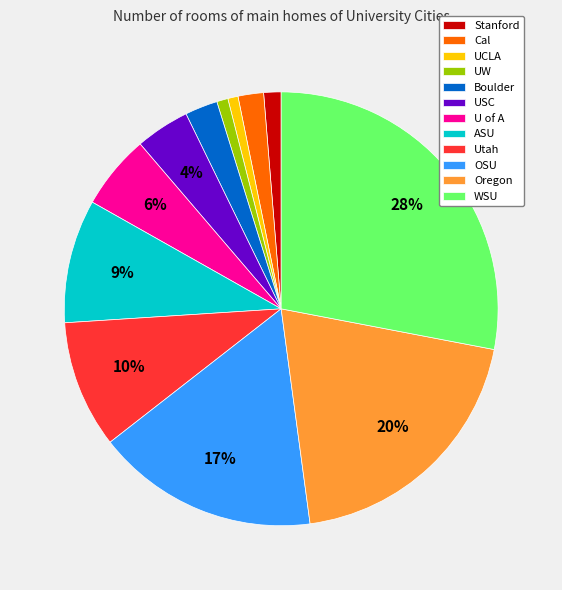

What is the ratio of the value at USC to the value at OSU?

0.2